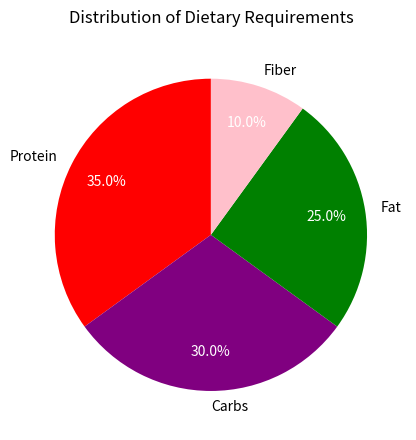

How many slices are in this pie chart?

4